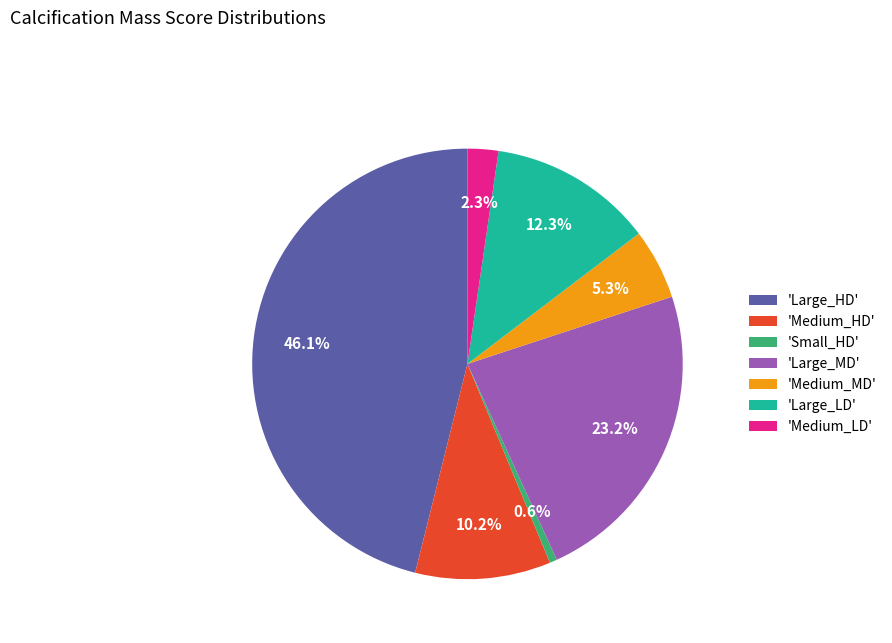

Is there a majority slice in this chart?

No